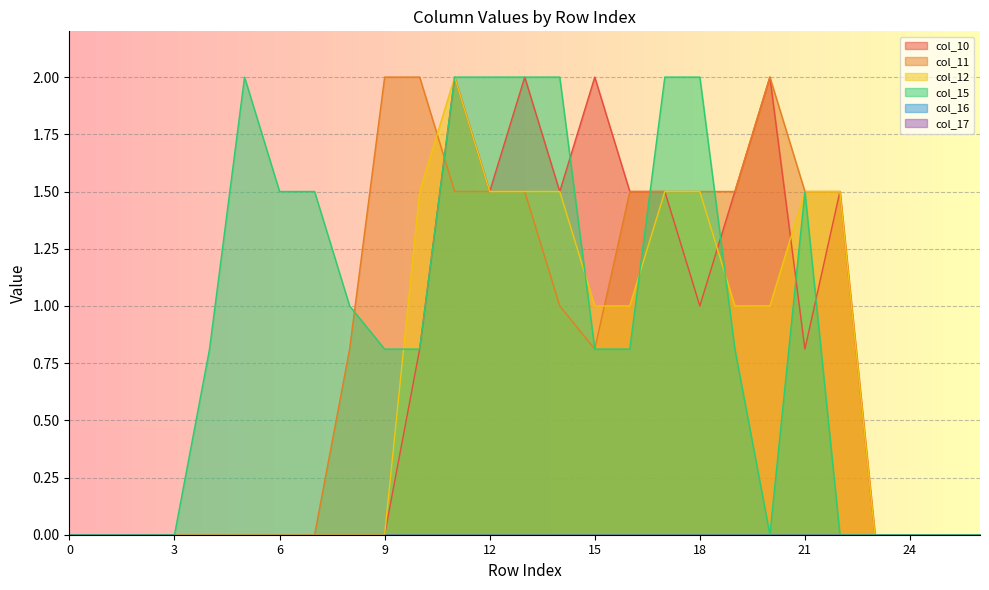

What is the difference between the second highest and minimum values in the col_10 series?

2.0